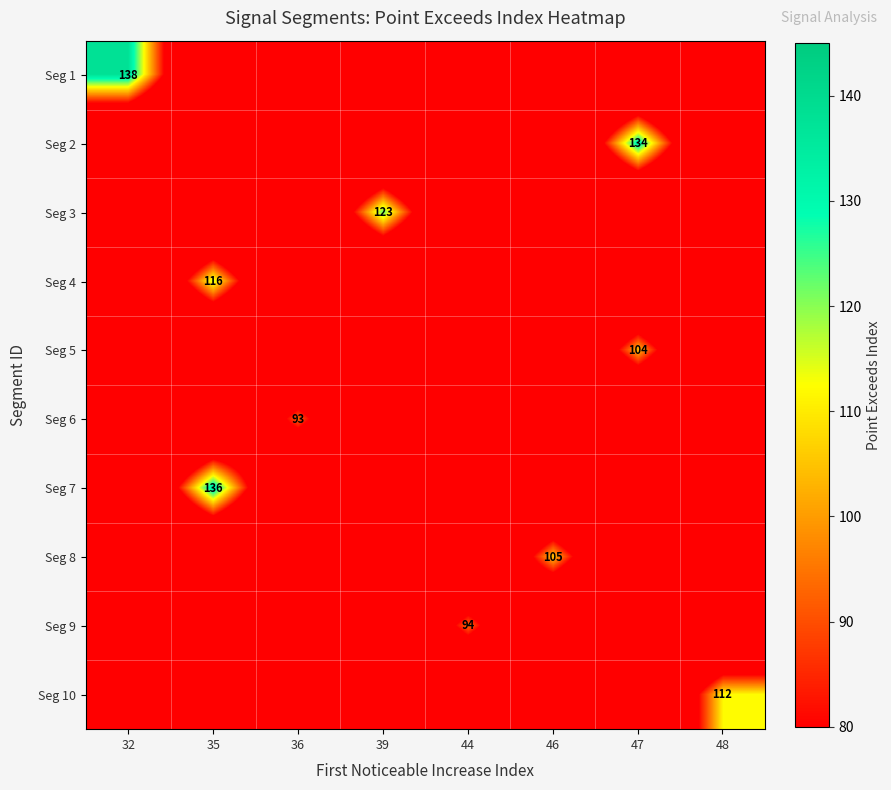

The value of Seg 1 at 36 is 0. True or false?

True